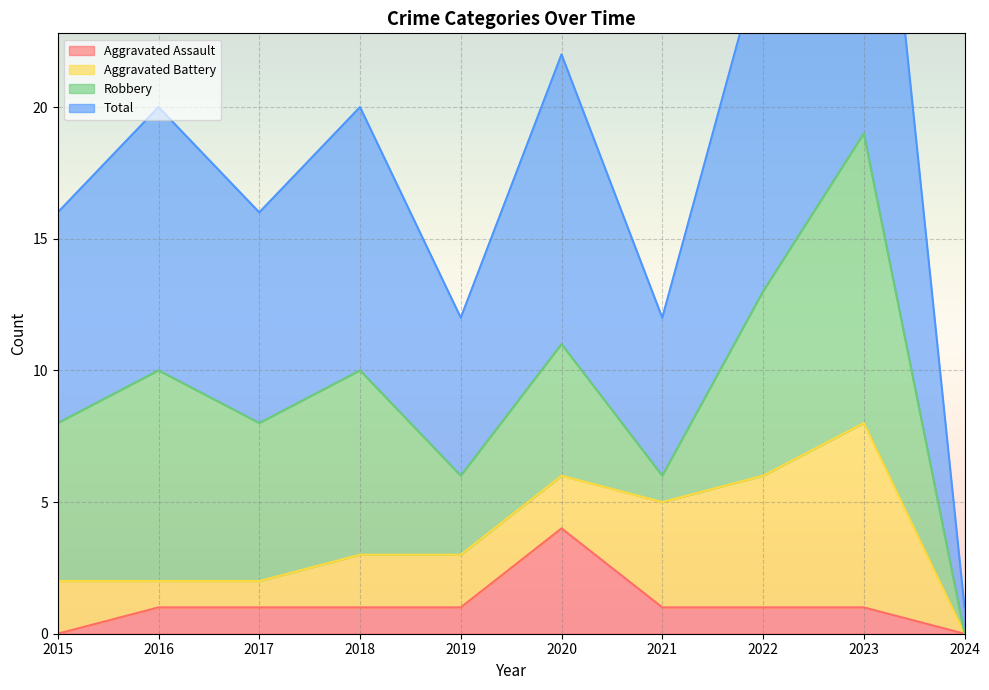

True or false: Total has more than 0 interior local peaks.

True